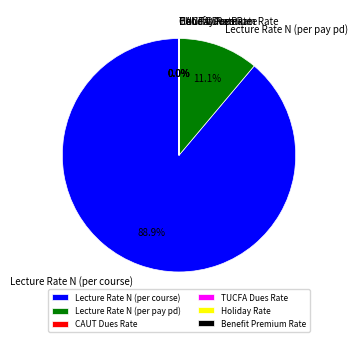

The Lecture Rate N (per course) slice represents 89% of the pie. True or false?

True